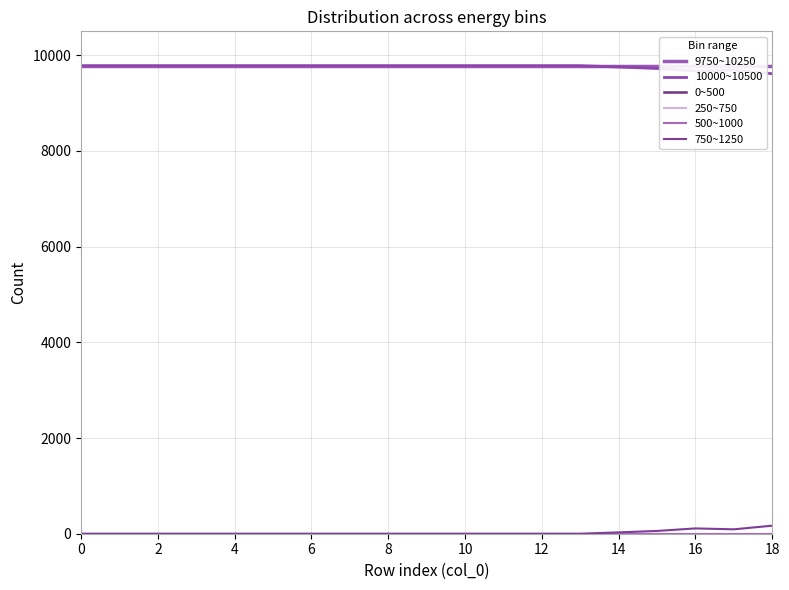

What is the greatest value displayed?

9782